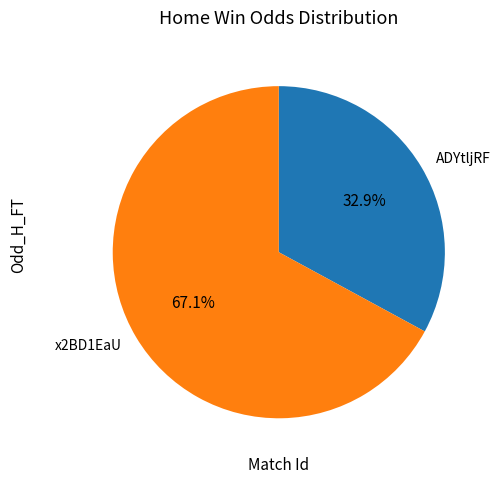

Which slice represents more than half of the pie?

x2BD1EaU